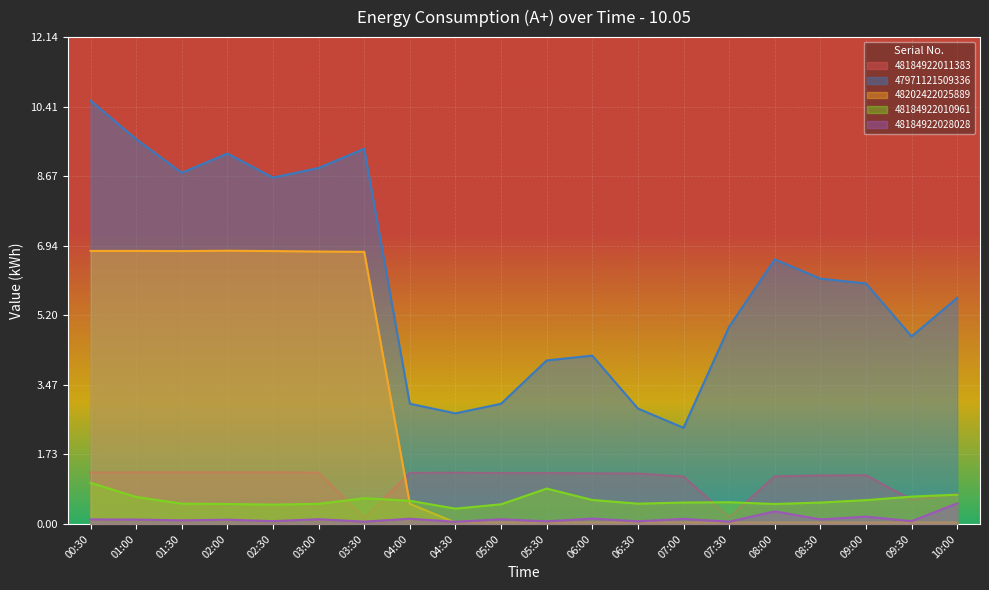

What is the label of the 15th point from the left?

07:30